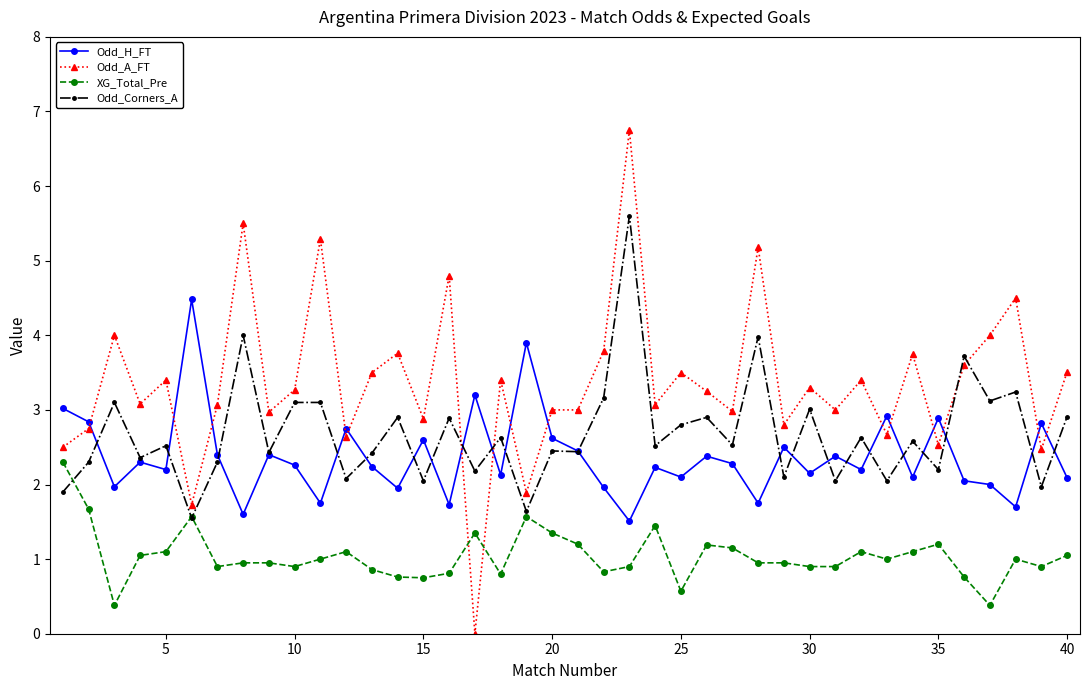

List the series in order of their peak value, highest first.

Odd_A_FT, Odd_Corners_A, Odd_H_FT, XG_Total_Pre